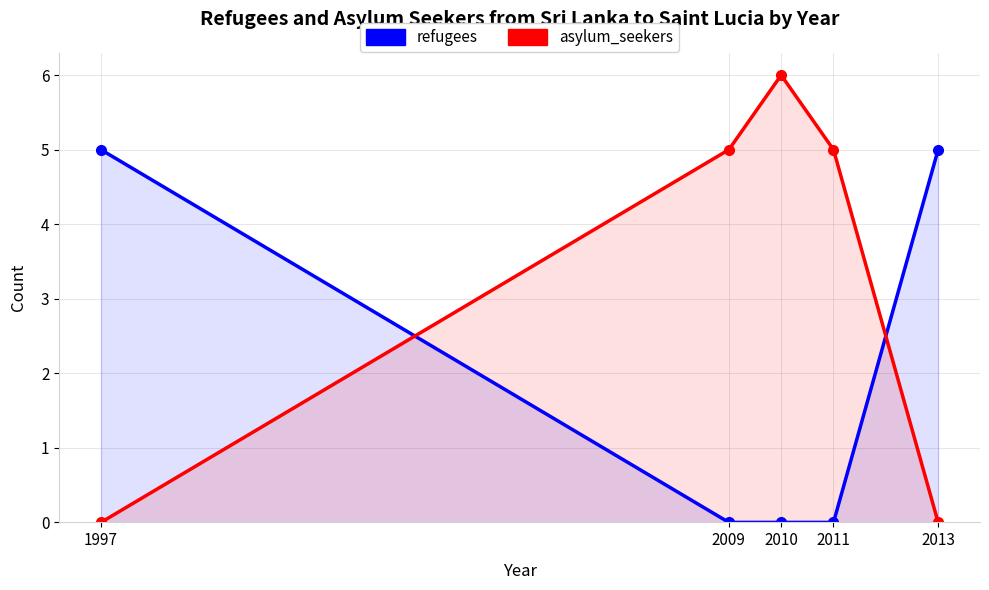

What is the sum of the refugees values at 2013 and 2010?

5